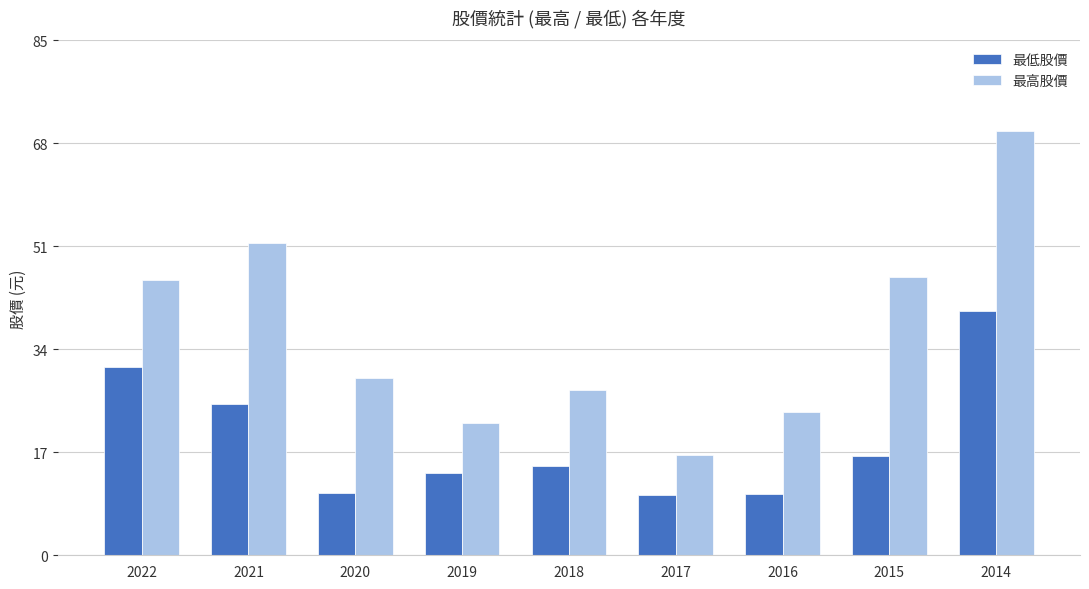

How many data points in 最高股價 are above 29?

5